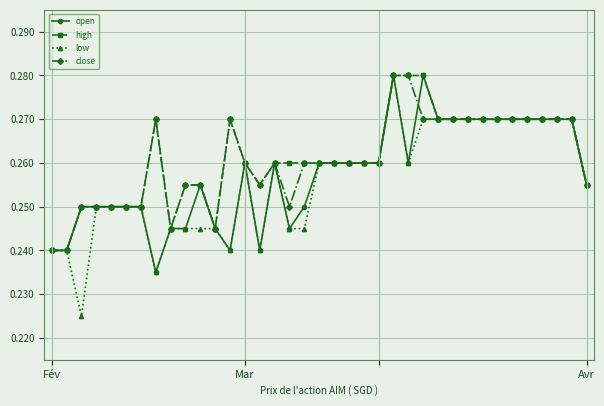

Which series has the widest spread of values?

low